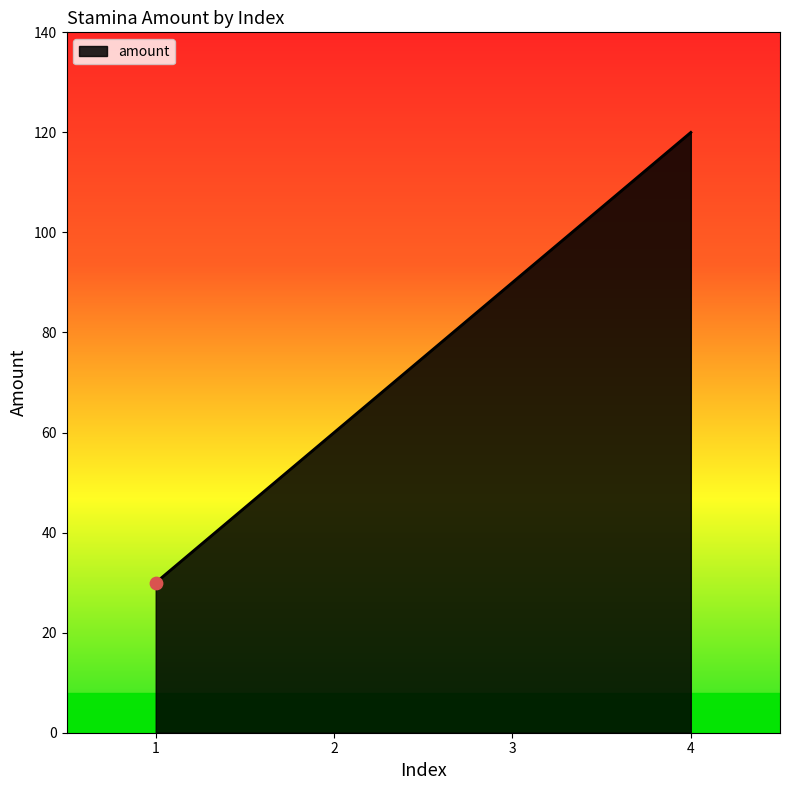

Approximately how many times larger is the value at 2 compared to 1?

2.0